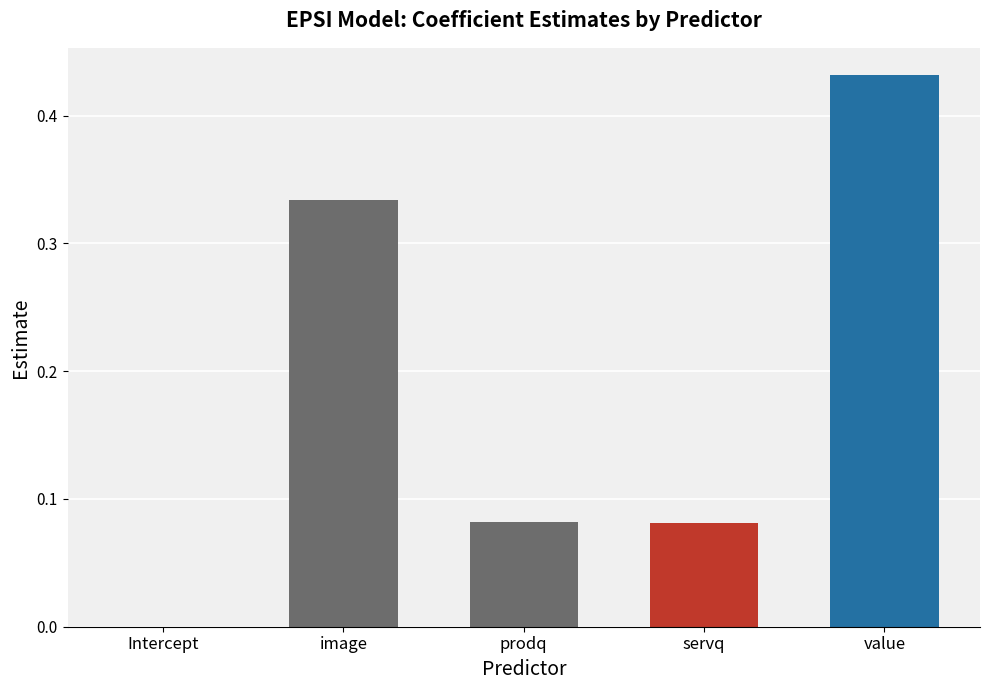

The chart shows a value of 0.2 at image. True or false?

False